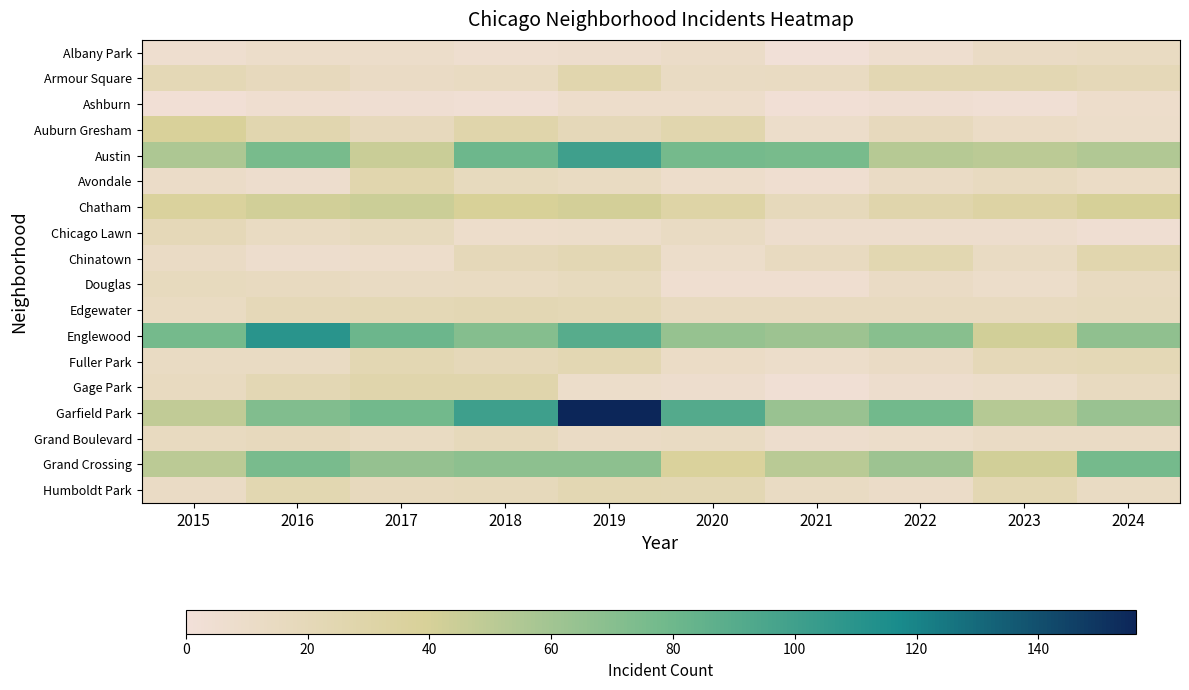

Between 2018 and 2021, which series saw the biggest shift?

Garfield Park